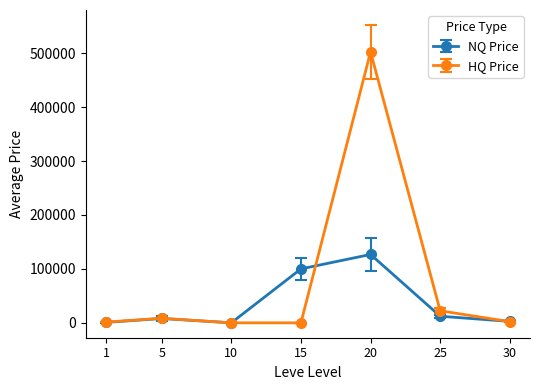

Is the value of NQ Price at 15 greater than the value of HQ Price at 30?

Yes